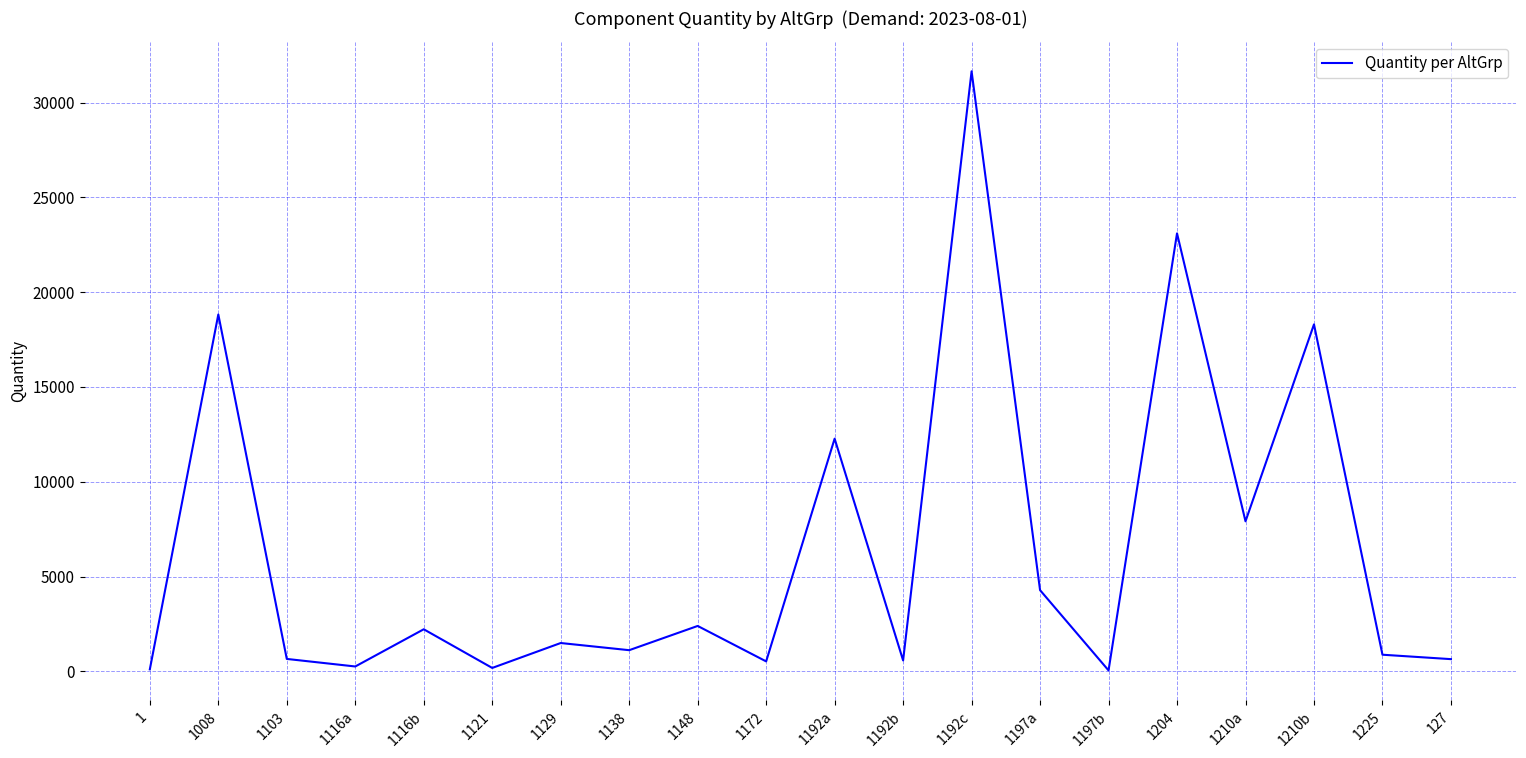

What is the maximum value shown in the chart?

31645